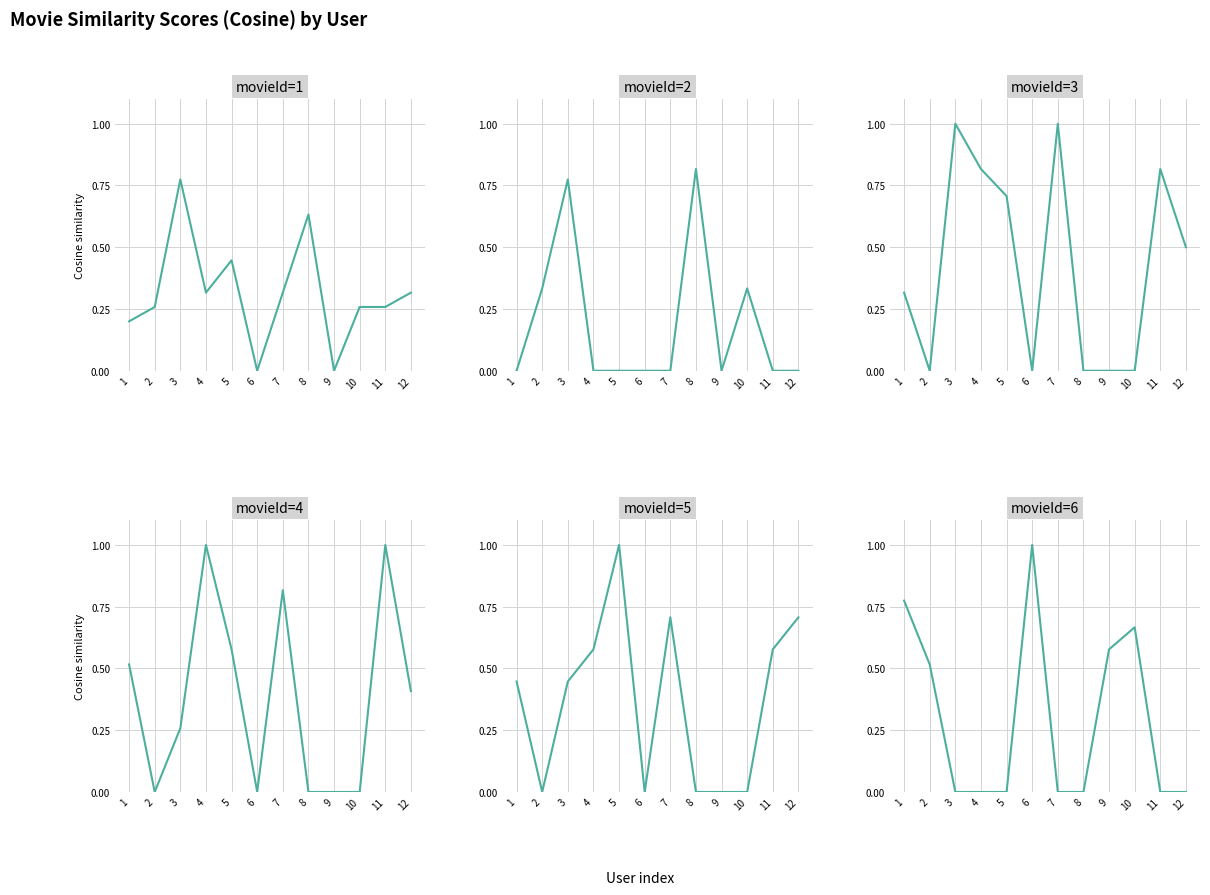

Which category has the highest value in the movieId=1 series?

3